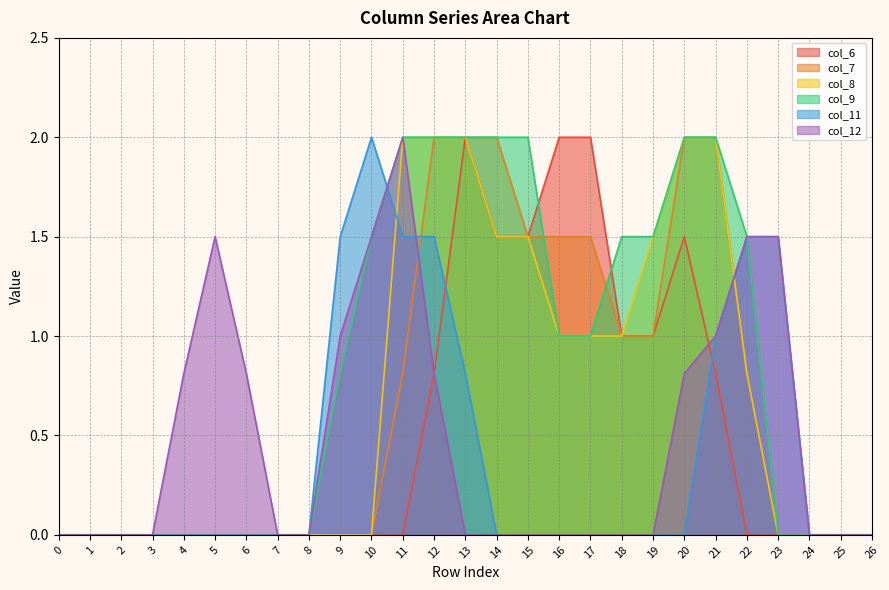

Reading right to left, what are all the values shown in this chart?

col_6: 0.0	0.0	0.0	0.0	0.0	0.8	1.5	1.0	1.0	2.0	2.0	1.5	1.5	2.0	0.8	0.0	0.0	0.0	0.0	0.0	0.0	0.0	0.0	0.0	0.0	0.0	0.0
col_7: 0.0	0.0	0.0	0.0	0.8	2.0	2.0	1.0	1.0	1.5	1.5	1.5	2.0	2.0	2.0	0.8	0.0	0.0	0.0	0.0	0.0	0.0	0.0	0.0	0.0	0.0	0.0
col_8: 0.0	0.0	0.0	0.0	0.8	2.0	2.0	1.5	1.0	1.0	1.0	1.5	1.5	2.0	2.0	2.0	0.0	0.0	0.0	0.0	0.0	0.0	0.0	0.0	0.0	0.0	0.0
col_9: 0.0	0.0	0.0	0.0	1.5	2.0	2.0	1.5	1.5	1.0	1.0	2.0	2.0	2.0	2.0	2.0	1.5	0.8	0.0	0.0	0.0	0.0	0.0	0.0	0.0	0.0	0.0
col_11: 0.0	0.0	0.0	1.5	1.5	1.0	0.0	0.0	0.0	0.0	0.0	0.0	0.0	0.8	1.5	1.5	2.0	1.5	0.0	0.0	0.0	0.0	0.0	0.0	0.0	0.0	0.0
col_12: 0.0	0.0	0.0	1.5	1.5	1.0	0.8	0.0	0.0	0.0	0.0	0.0	0.0	0.0	0.8	2.0	1.5	1.0	0.0	0.0	0.8	1.5	0.8	0.0	0.0	0.0	0.0